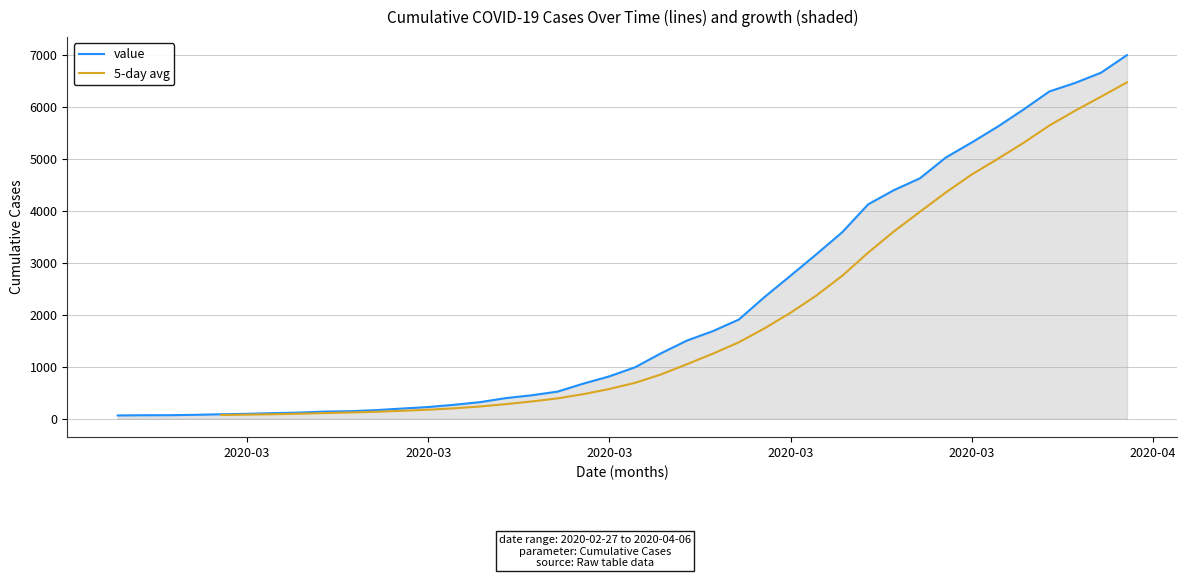

What is the sum of the values at 2020-03-12 and 2020-03-10?

546